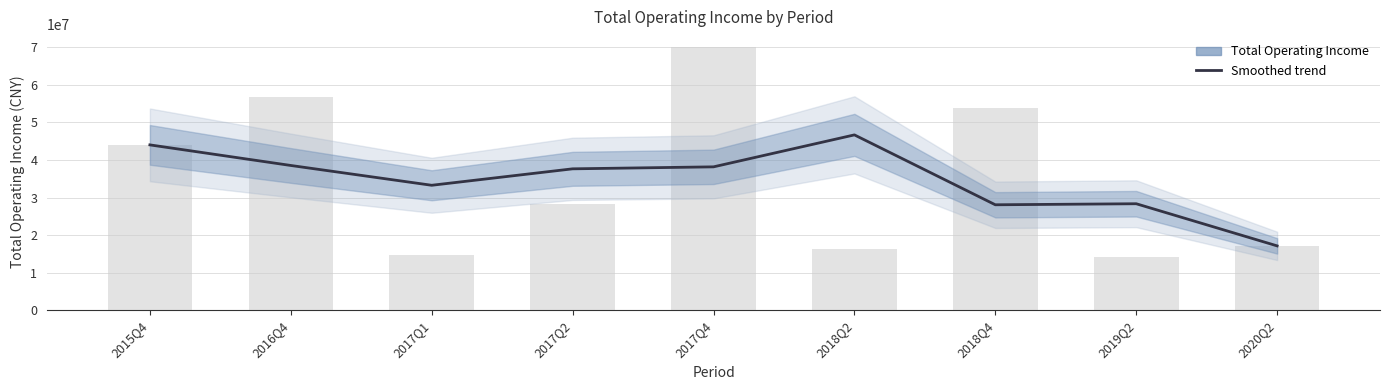

Reading left to right, what are all the values shown in this chart?

2015Q4=44036048.9	2016Q4=38553418.4	2017Q1=33278525.8	2017Q2=37658536.8	2017Q4=38185714.1	2018Q2=46696344.7	2018Q4=28084994.8	2019Q2=28360376.1	2020Q2=17139077.4